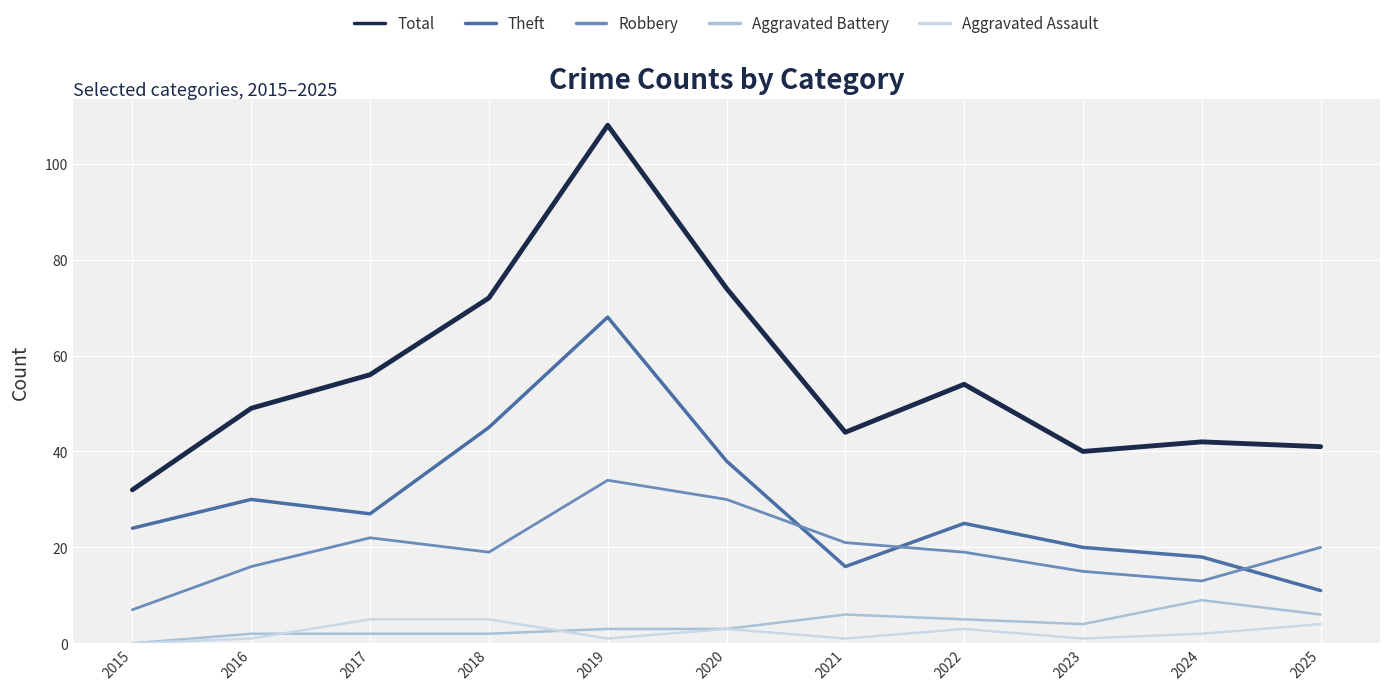

True or false: Theft and Aggravated Assault cross at least once.

False